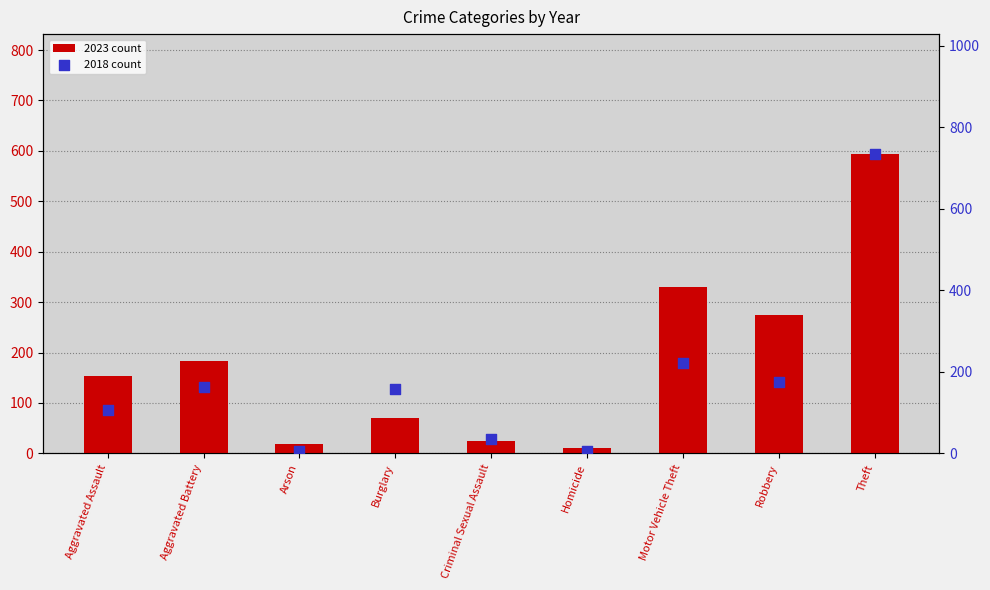

Which series has the widest spread of Y values?

2018 count